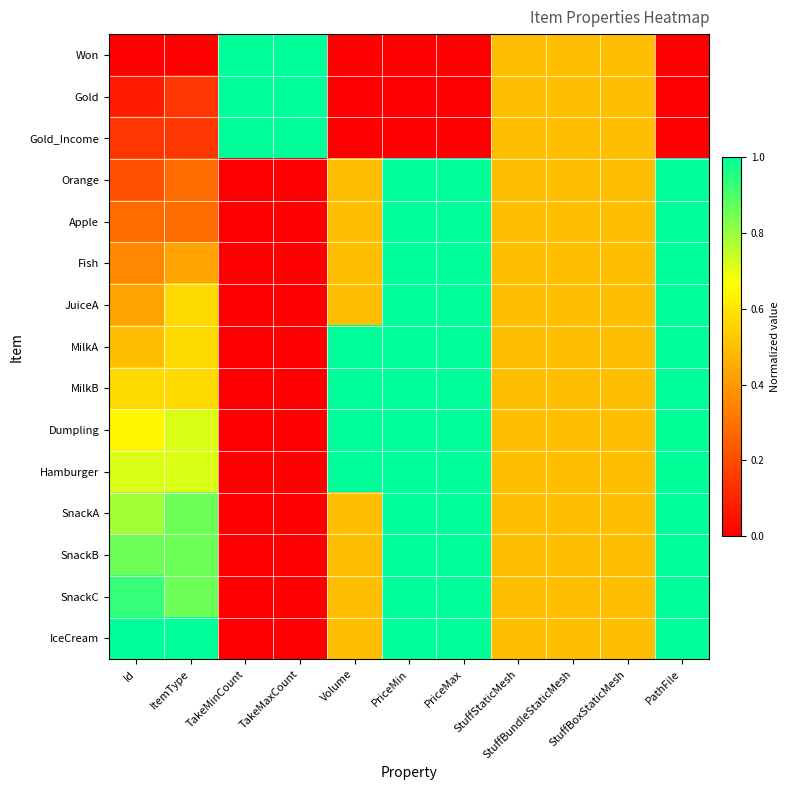

At which category is the sum across all series the highest?

PriceMin